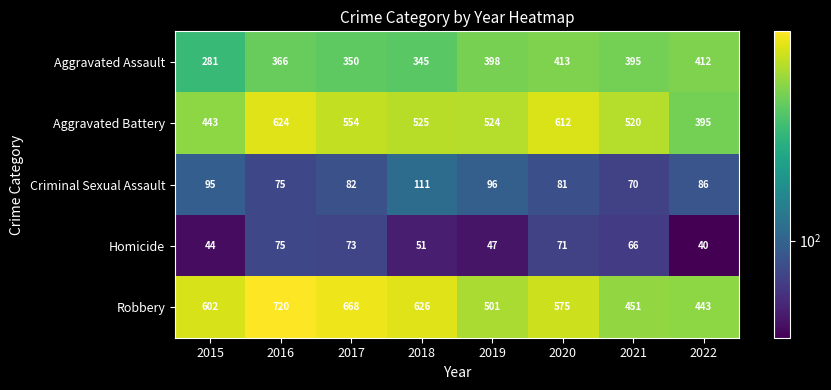

What is the minimum value for Aggravated Battery?

395